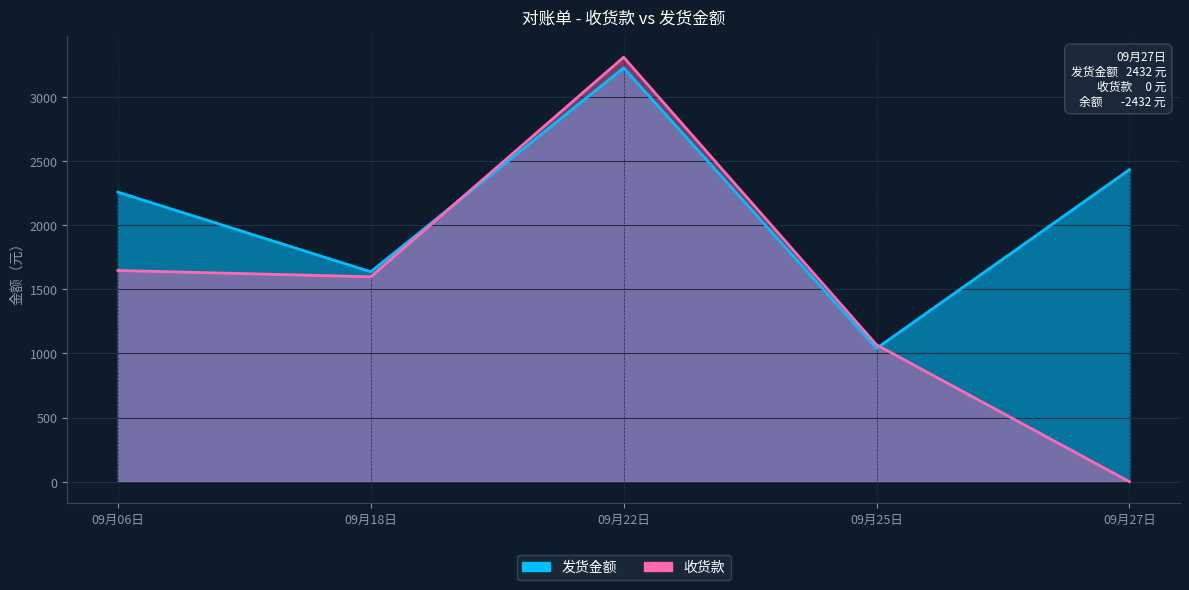

How many interior local valleys does the 零售标准价 series have?

1